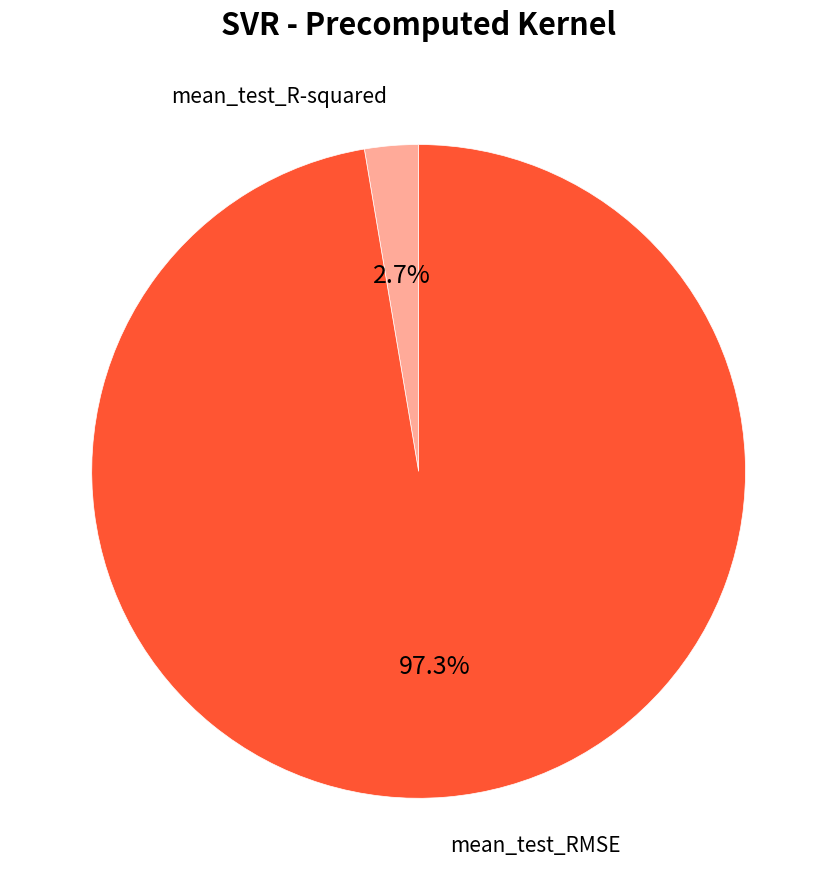

What percentage is the mean_test_RMSE slice, to the nearest percent?

97%